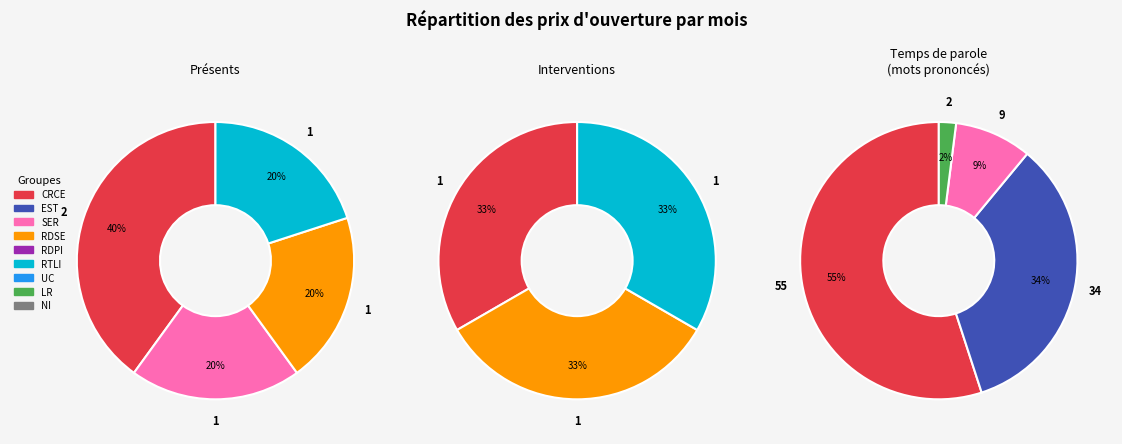

Count the number of slices in the pie.

6